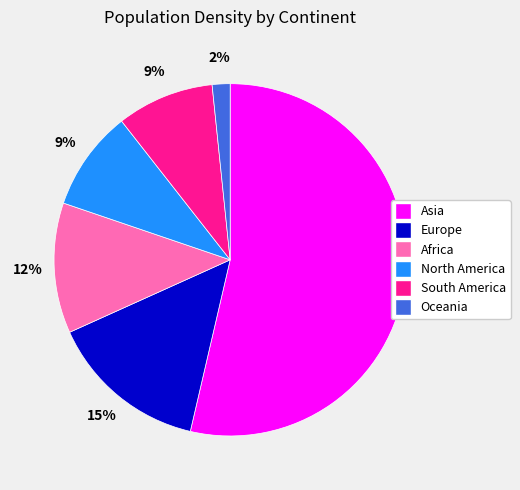

To the nearest percent, what is the combined percentage of Oceania and North America?

11%